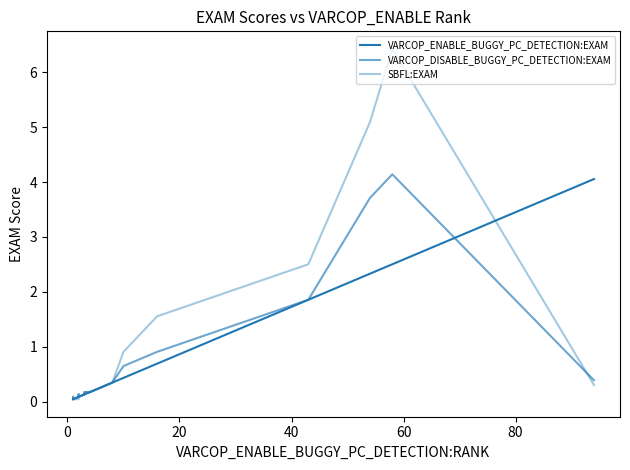

Which series ends up on top after the final intersection of SBFL:EXAM and VARCOP_ENABLE_BUGGY_PC_DETECTION:EXAM?

VARCOP_ENABLE_BUGGY_PC_DETECTION:EXAM